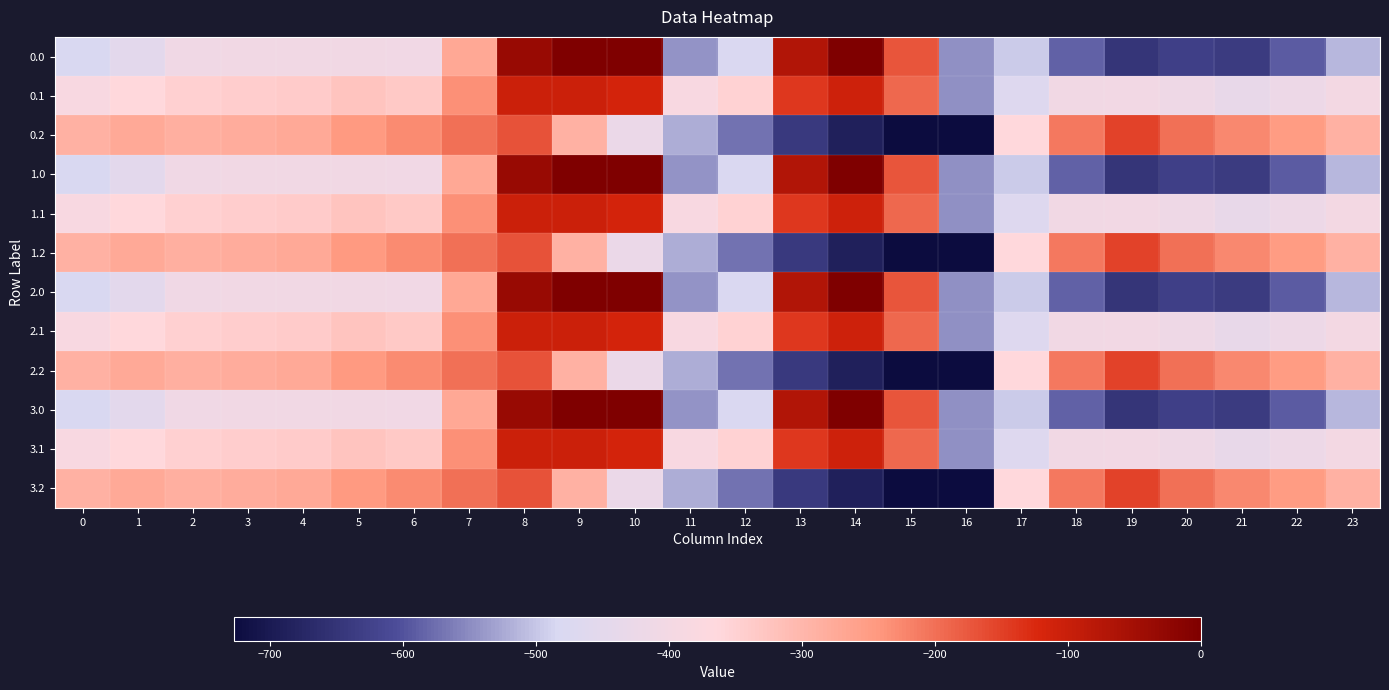

Rank the series at 14 from lowest to highest value.

0.2, 1.2, 2.2, 3.2, 0.1, 1.1, 2.1, 3.1, 0.0, 1.0, 2.0, 3.0